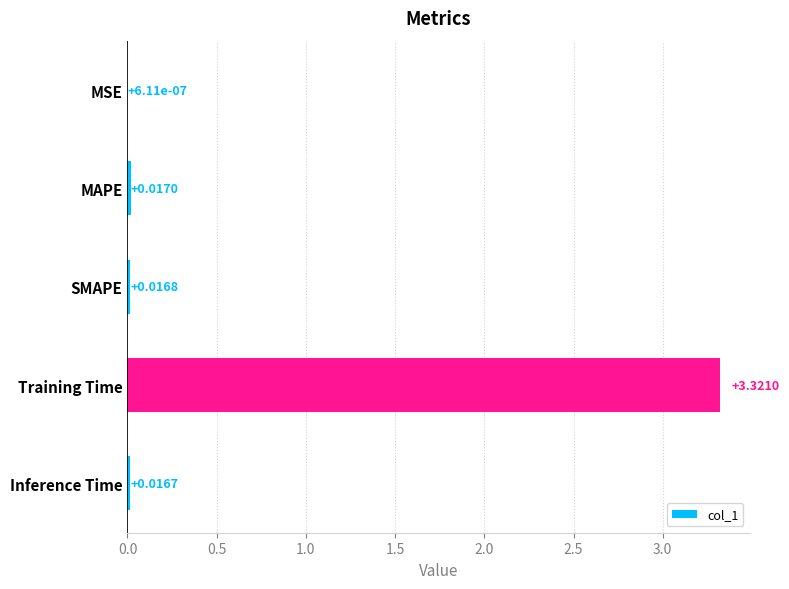

Where is the data nearest to the value 1?

MAPE